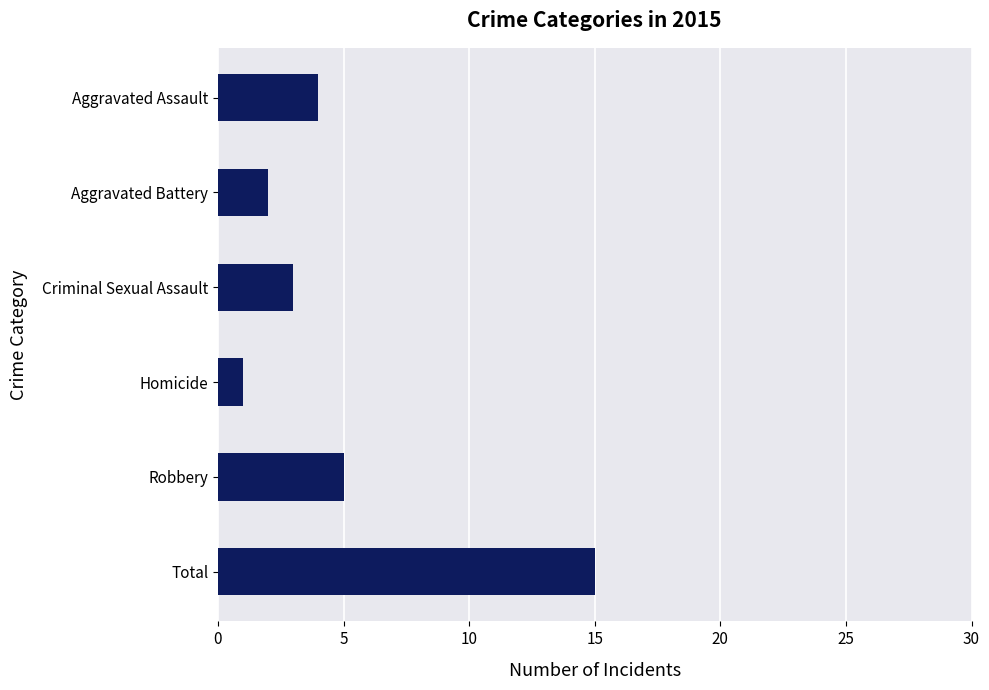

Reading bottom to top, what are all the values shown in this chart?

Total=15	Robbery=5	Homicide=1	Criminal Sexual Assault=3	Aggravated Battery=2	Aggravated Assault=4